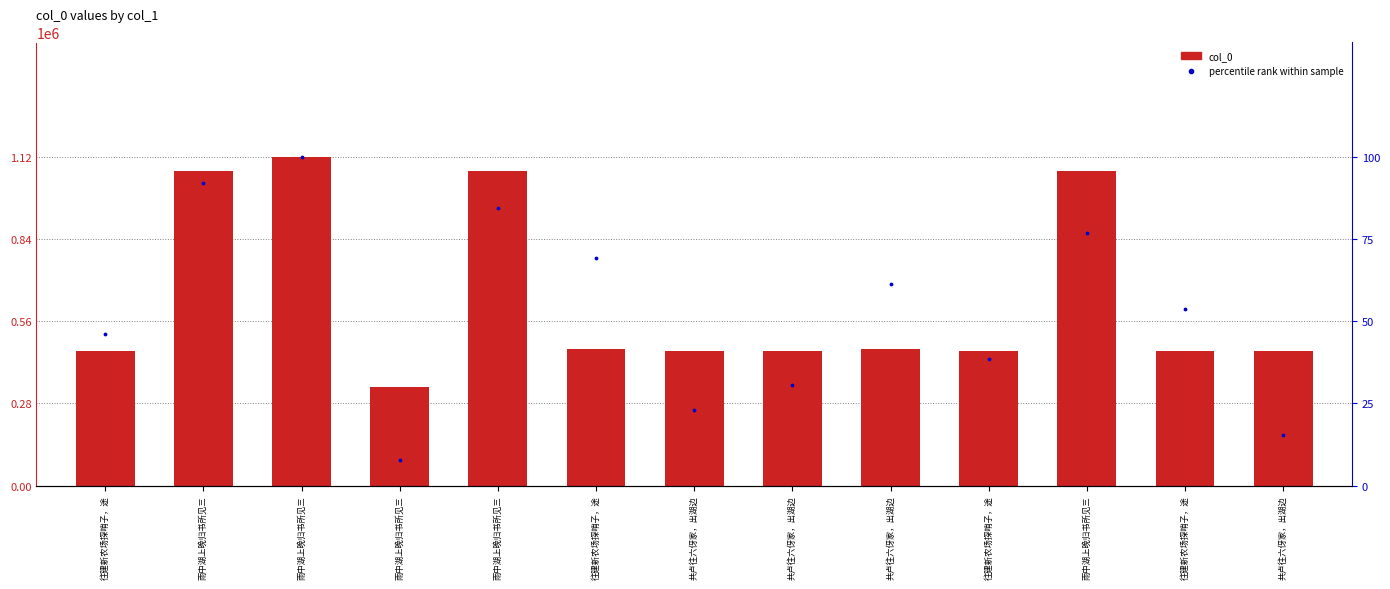

Which series has the widest spread of Y values?

col_0